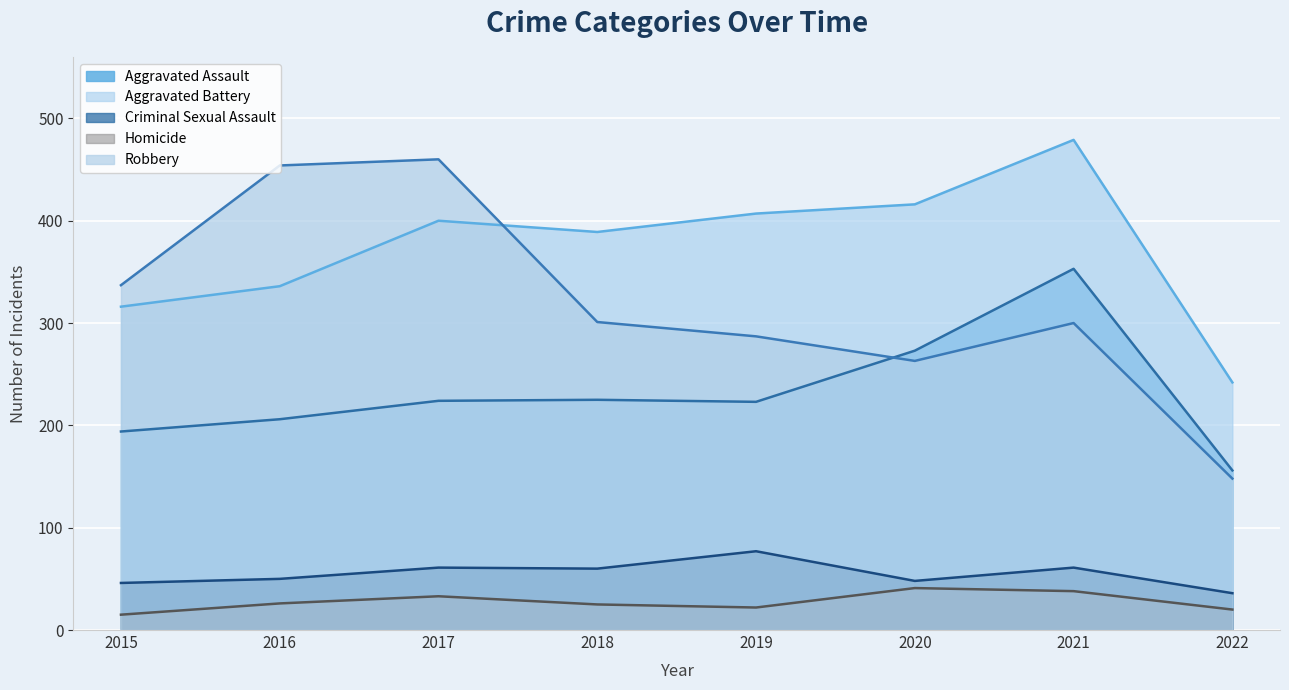

Where is the first local minimum for Homicide?

2019